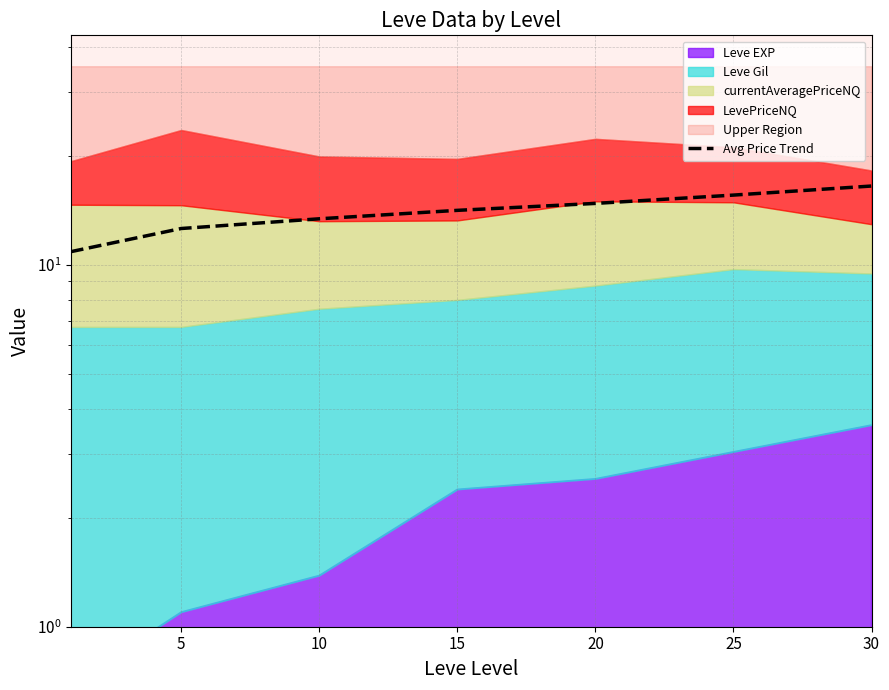

What is the difference between the maximum and second lowest values?

3.9